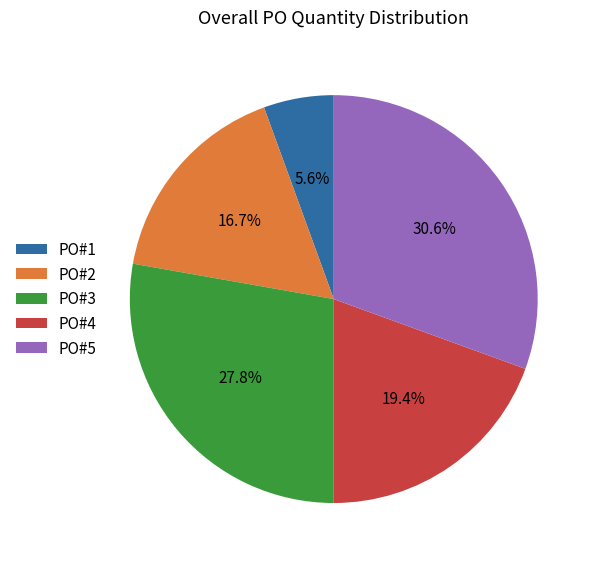

Which slice is the smallest?

PO#1